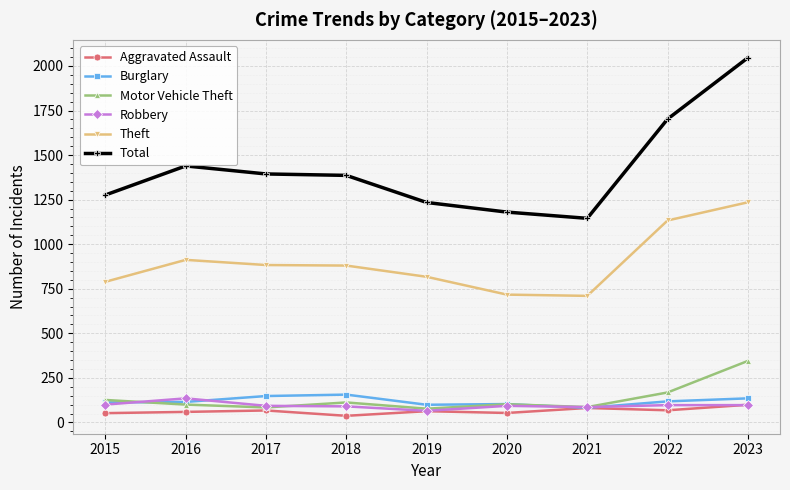

Is it true that Burglary equals 115 at 2016?

True